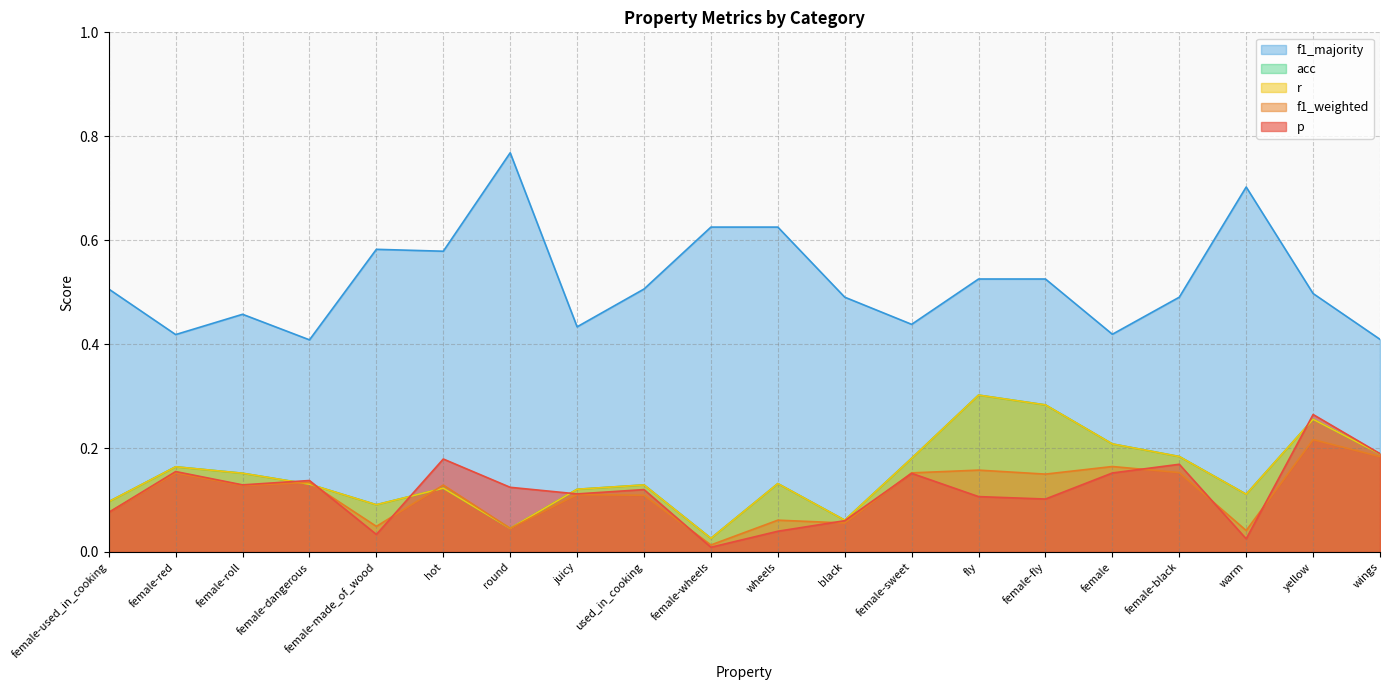

Reading right to left, what are all the values shown in this chart?

p: 0.2	0.3	0.0	0.2	0.2	0.1	0.1	0.2	0.1	0.0	0.0	0.1	0.1	0.1	0.2	0.0	0.1	0.1	0.2	0.1
f1_weighted: 0.2	0.2	0.0	0.2	0.2	0.1	0.2	0.2	0.1	0.1	0.0	0.1	0.1	0.0	0.1	0.0	0.1	0.1	0.2	0.1
r: 0.2	0.3	0.1	0.2	0.2	0.3	0.3	0.2	0.1	0.1	0.0	0.1	0.1	0.0	0.1	0.1	0.1	0.2	0.2	0.1
acc: 0.2	0.3	0.1	0.2	0.2	0.3	0.3	0.2	0.1	0.1	0.0	0.1	0.1	0.0	0.1	0.1	0.1	0.2	0.2	0.1
f1_majority: 0.4	0.5	0.7	0.5	0.4	0.5	0.5	0.4	0.5	0.6	0.6	0.5	0.4	0.8	0.6	0.6	0.4	0.5	0.4	0.5